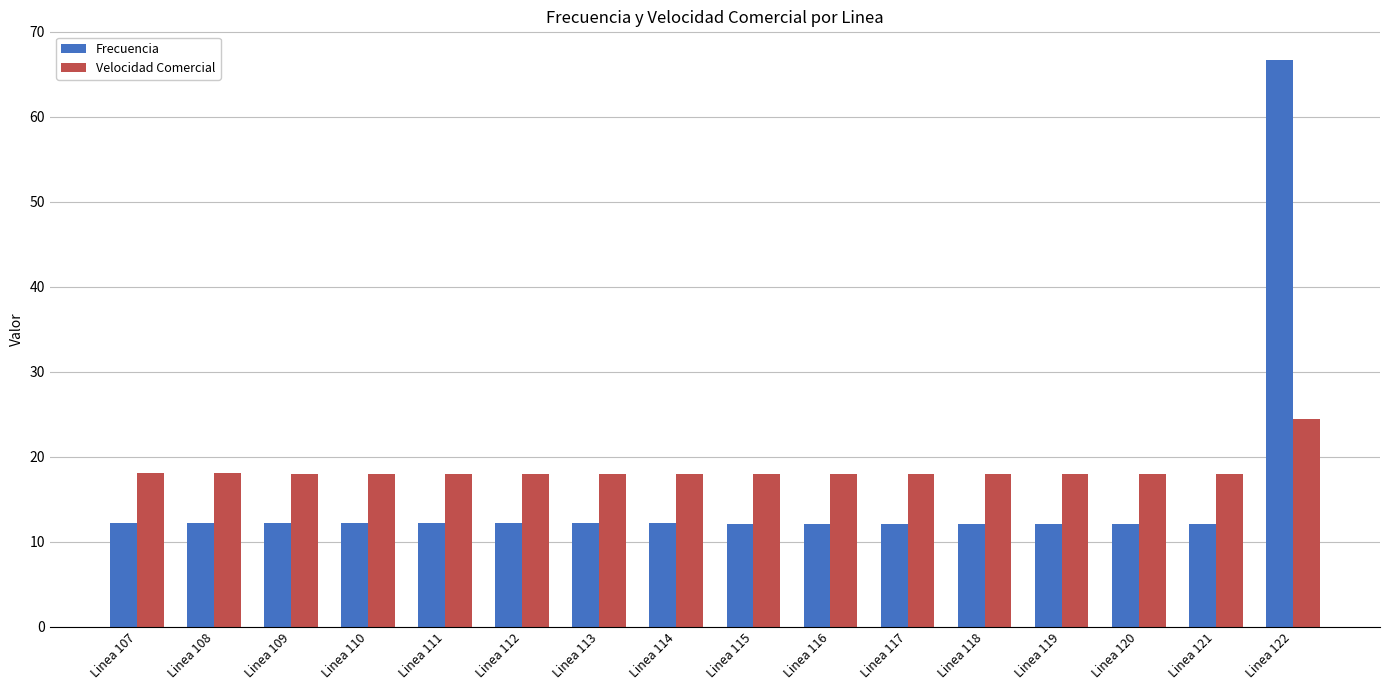

Which series has the widest spread of values?

Frecuencia